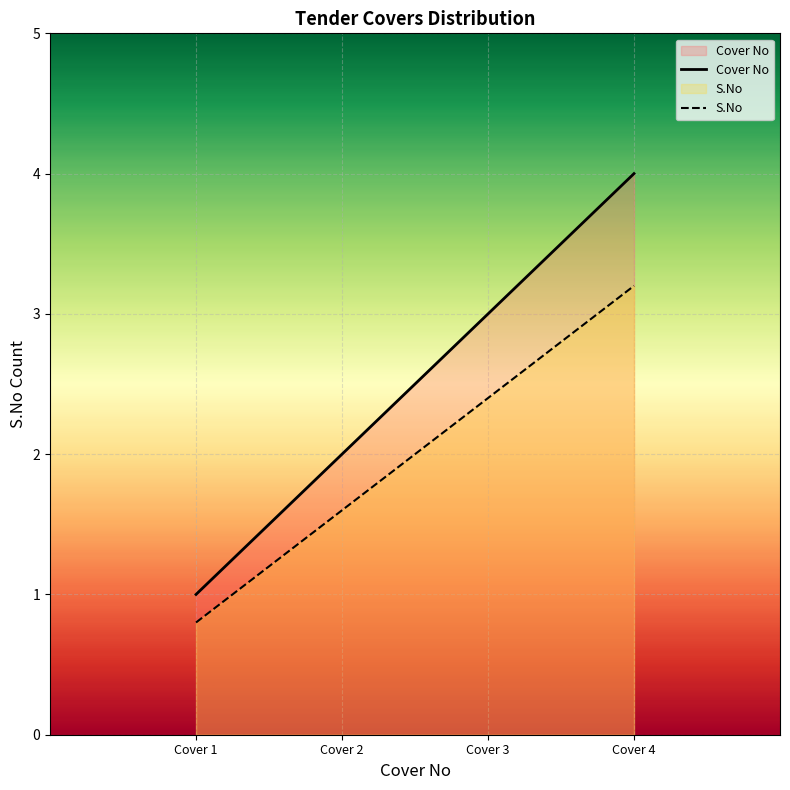

True or false: Cover No has more than 0 interior local peaks.

False